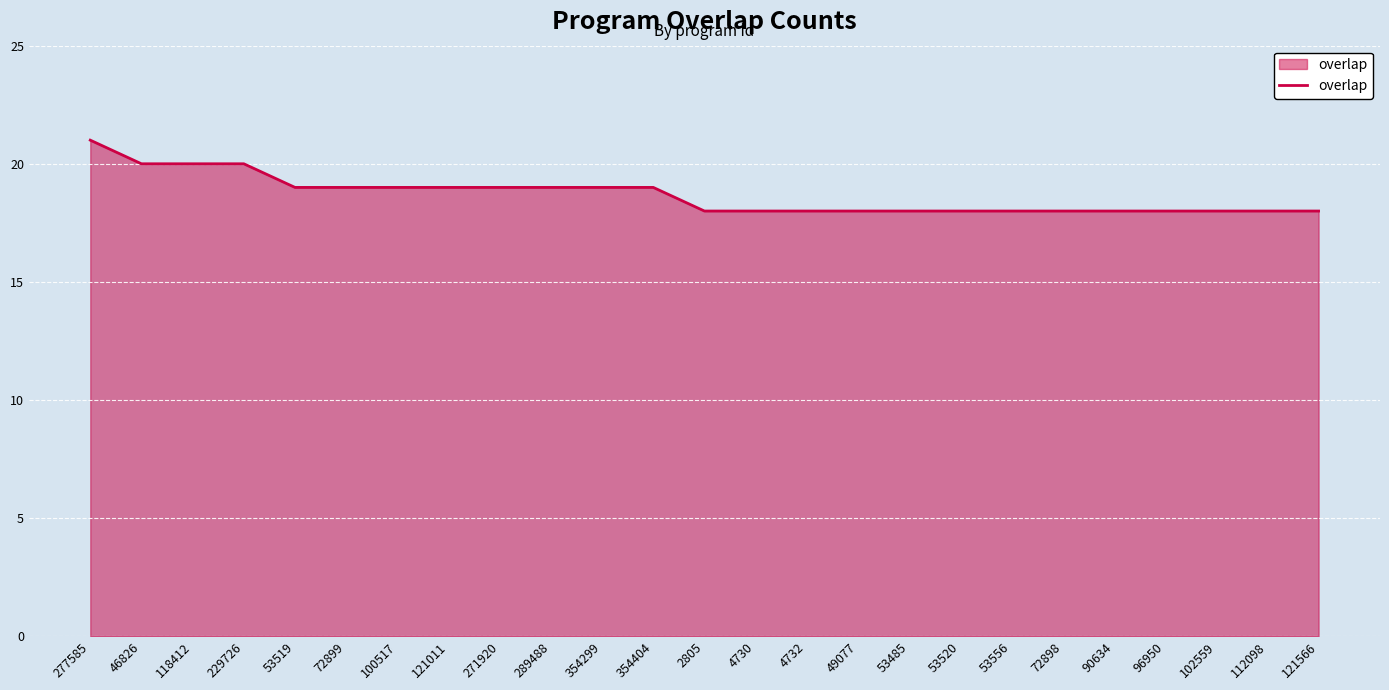

What position from the right is 121011?

18